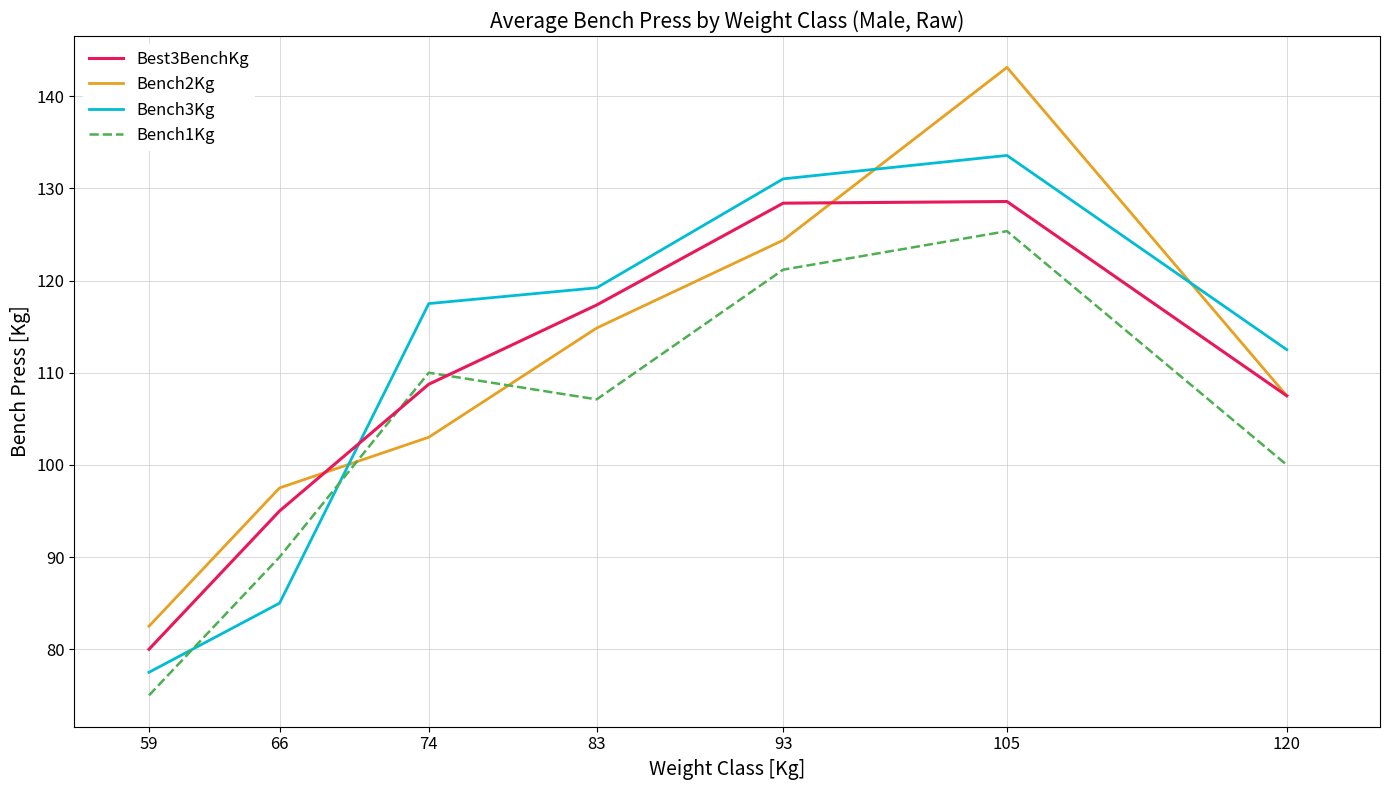

Between which two adjacent categories do Bench2Kg and Best3BenchKg first intersect?

66 and 74